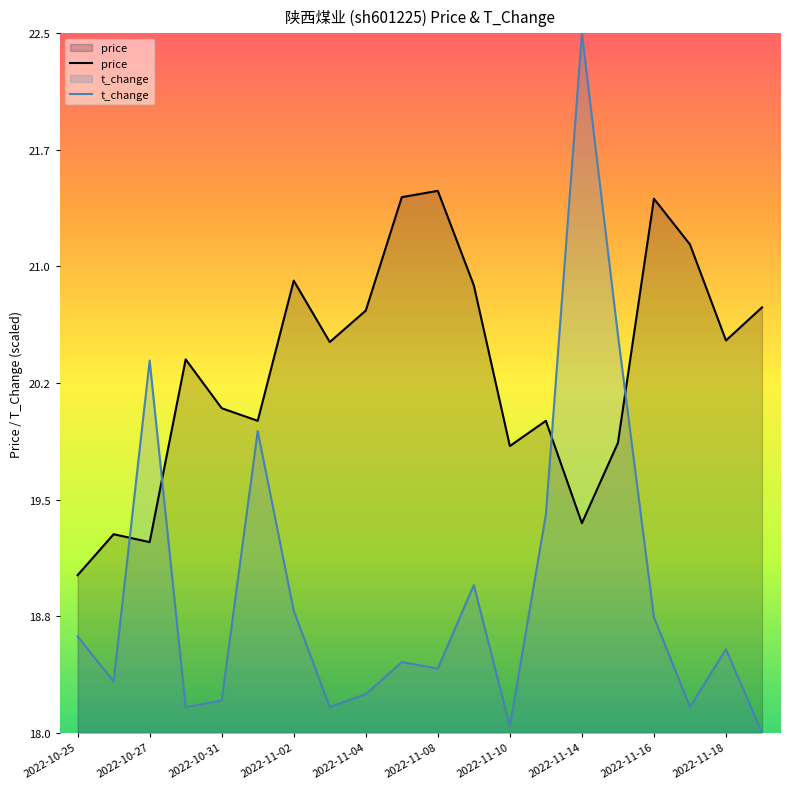

How many lines are shown in the chart?

2